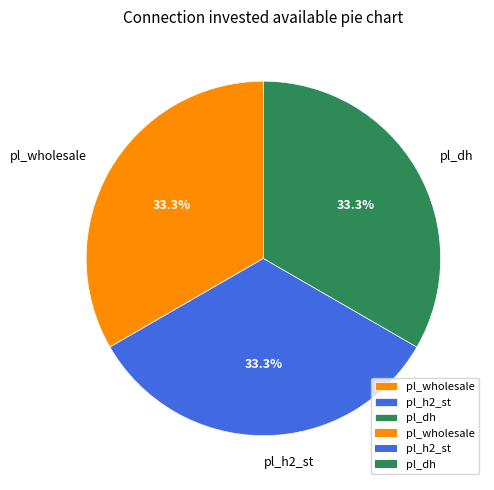

Count the number of slices in the pie.

3